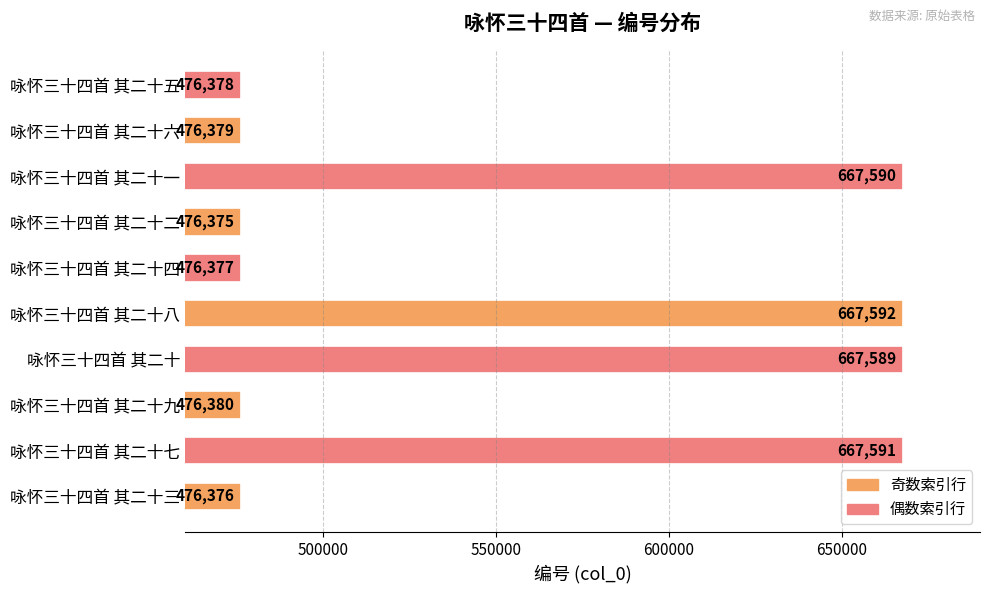

List the labels in order of value, largest first.

咏怀三十四首 其二十八, 咏怀三十四首 其二十七, 咏怀三十四首 其二十一, 咏怀三十四首 其二十, 咏怀三十四首 其二十九, 咏怀三十四首 其二十六, 咏怀三十四首 其二十五, 咏怀三十四首 其二十四, 咏怀三十四首 其二十三, 咏怀三十四首 其二十二